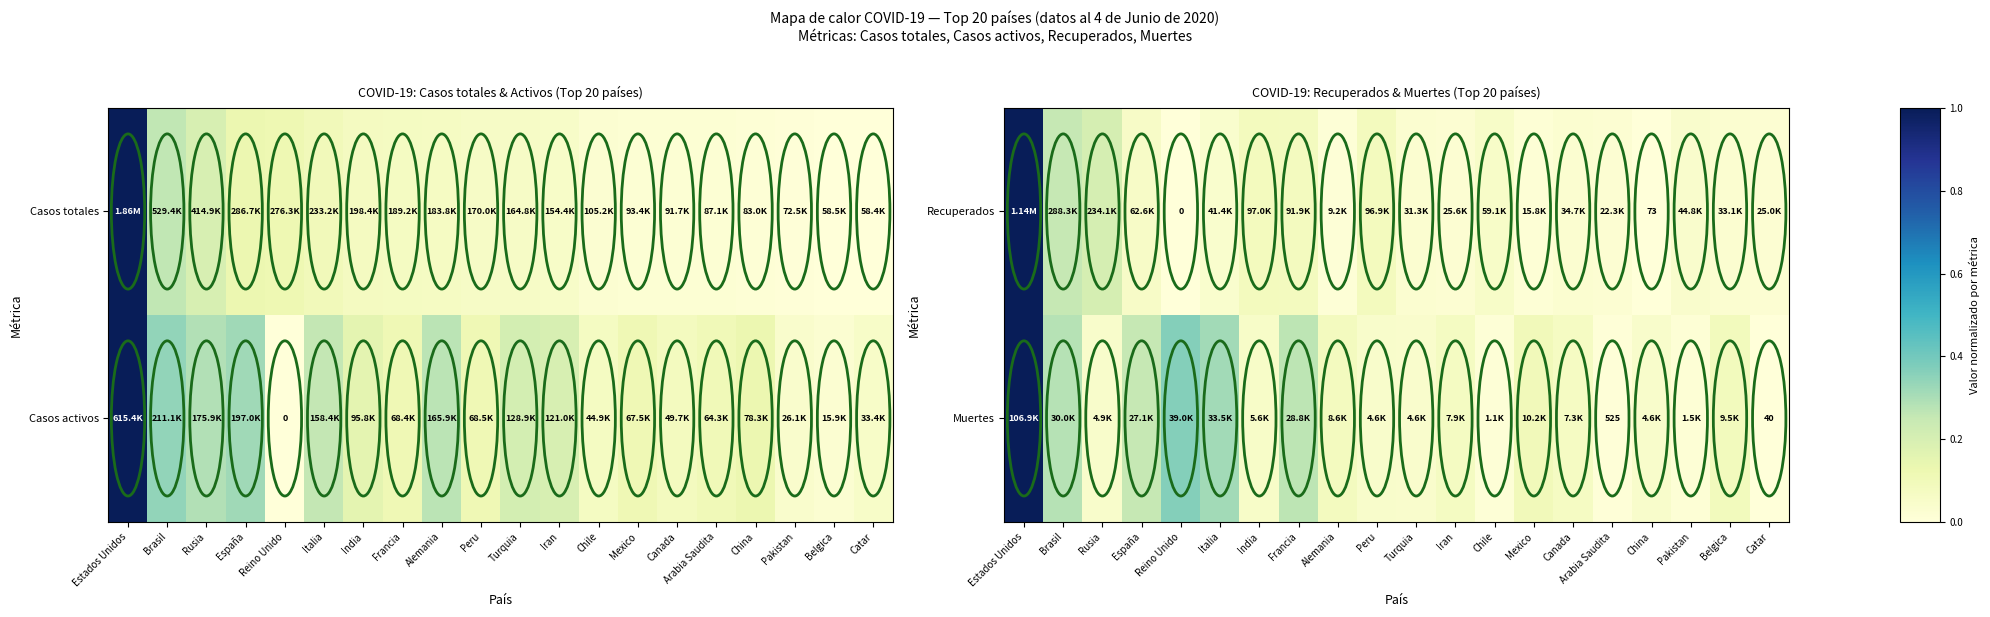

Which label corresponds to the largest value in the chart?

Estados Unidos